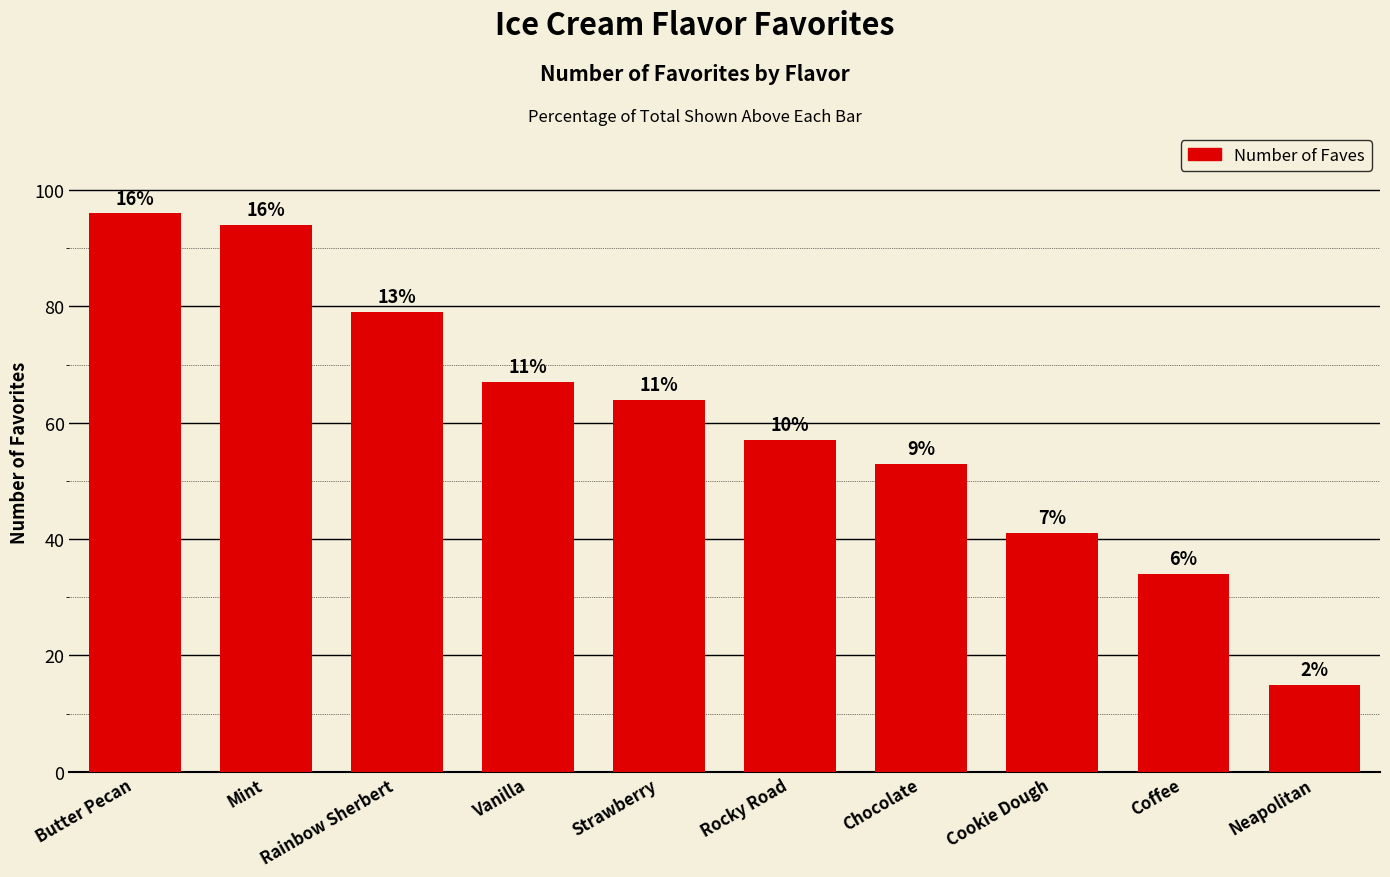

Which category has the lowest value across all series?

Neapolitan